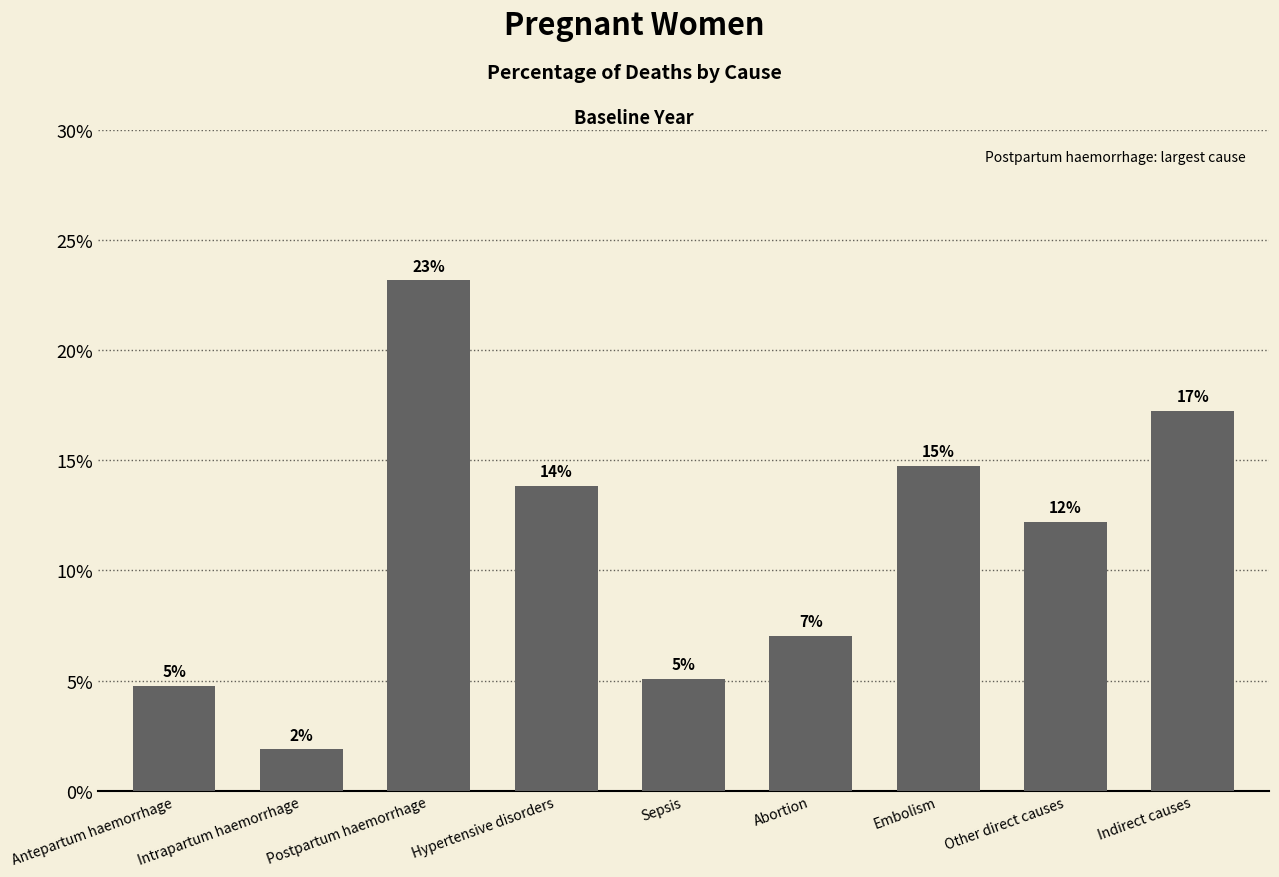

Does the chart contain stacked bars?

No